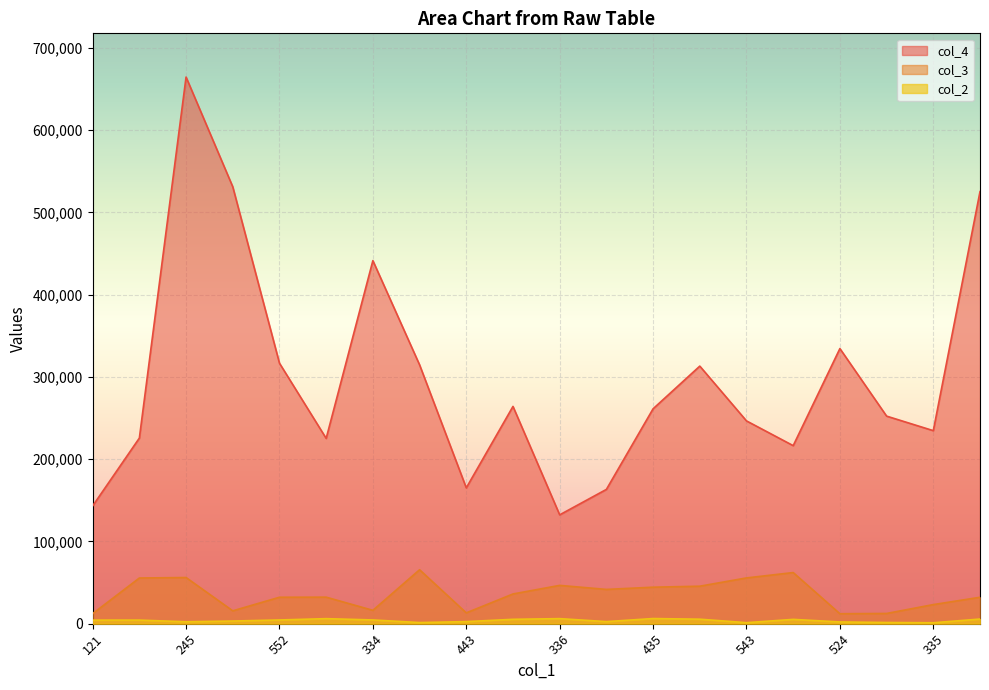

How many values in the col_2 series exceed 4344?

9